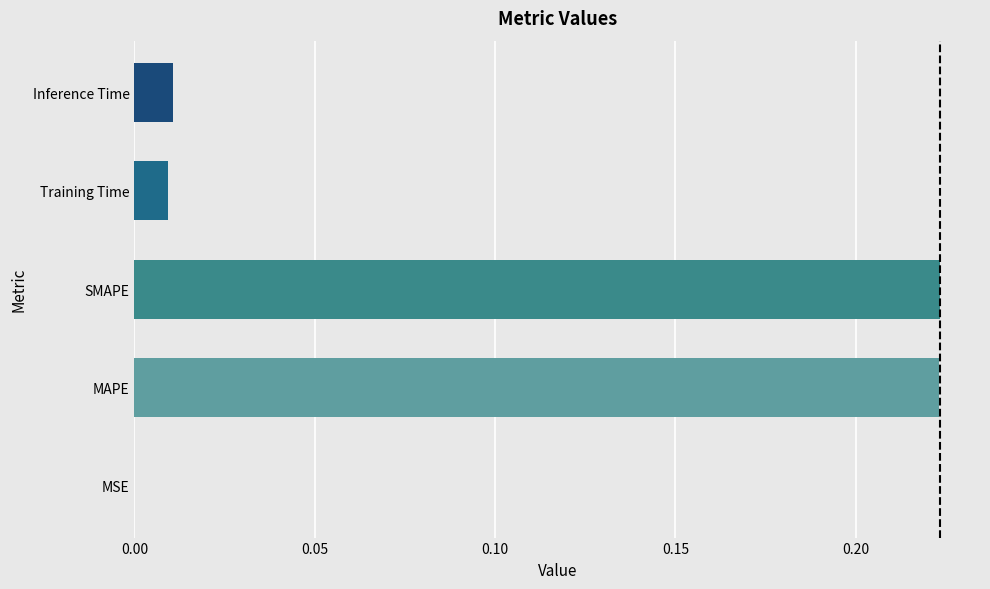

Count the number of data series in this chart.

1